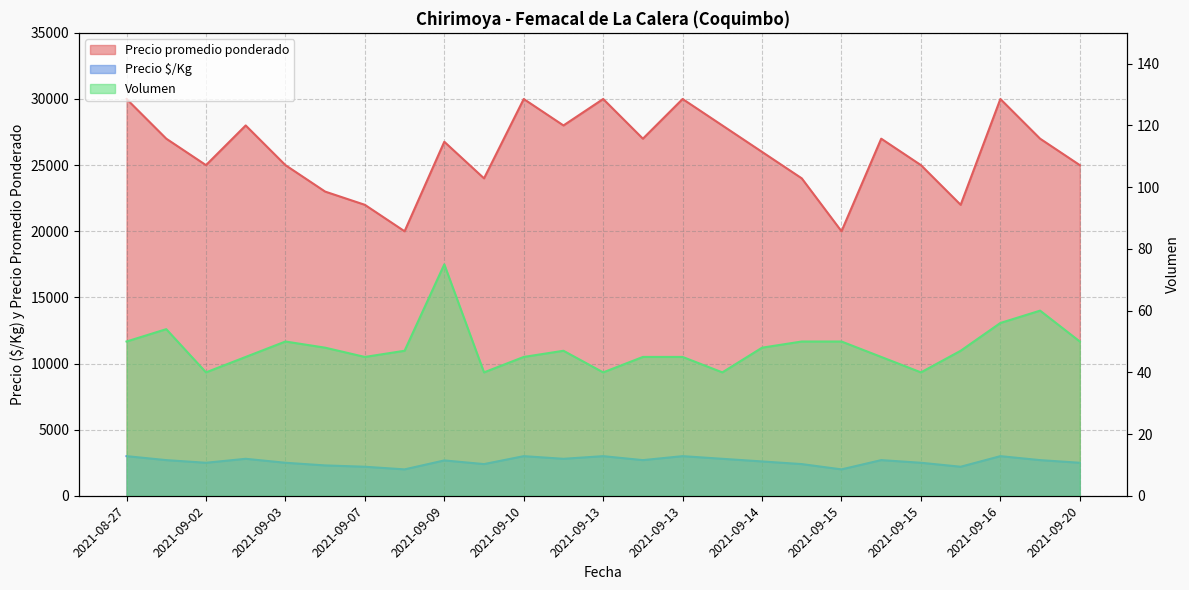

Where does the Precio $/Kg series first go above 2677?

2021-08-27